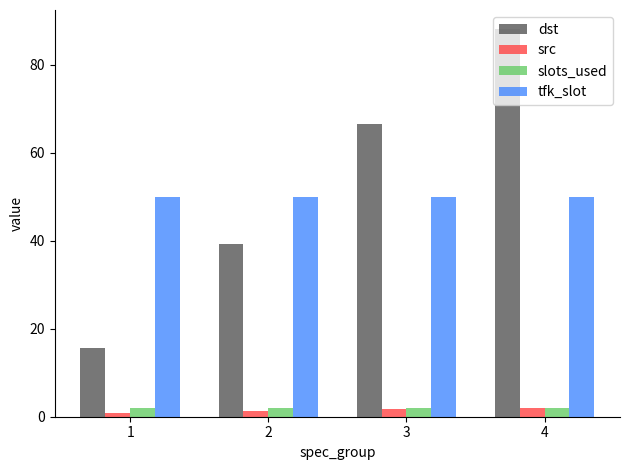

What is the difference between the maximum and minimum values in the dst series?

72.5